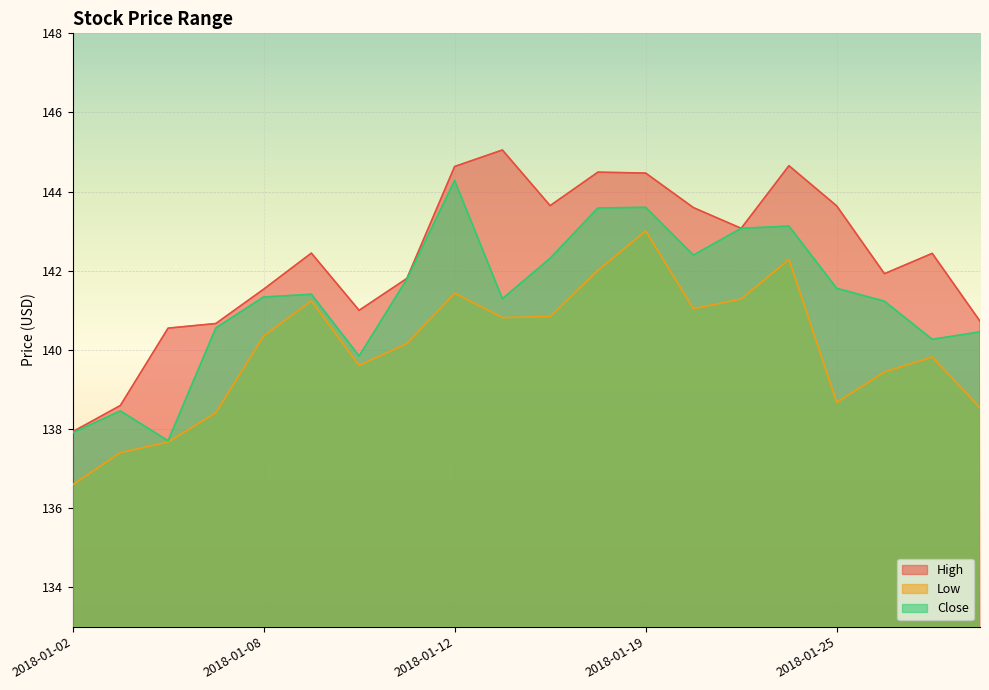

How many interior local peaks does the Close series have?

5